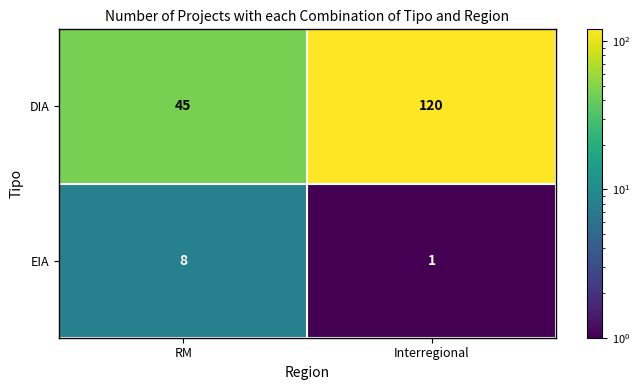

Reading left to right, list all the values displayed in this chart.

DIA: 45	120
EIA: 8	1